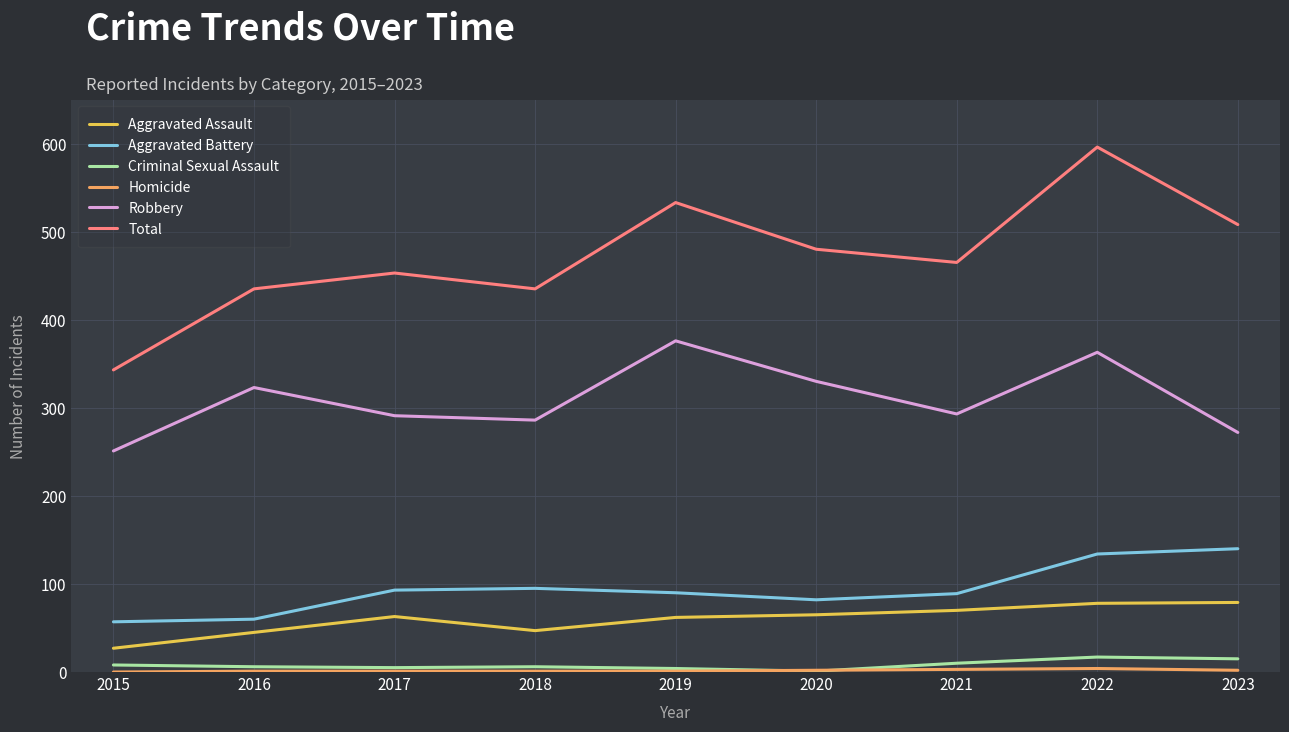

True or false: Criminal Sexual Assault and Aggravated Assault cross at least once.

False